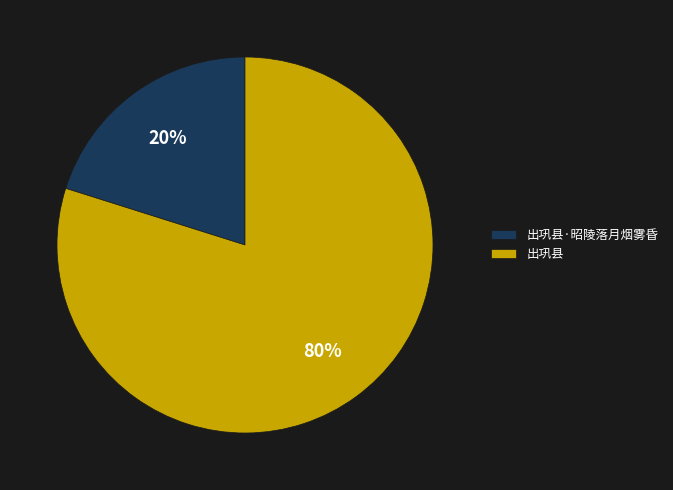

Which has a higher value, 出巩县 or 出巩县·昭陵落月烟雾昏?

出巩县